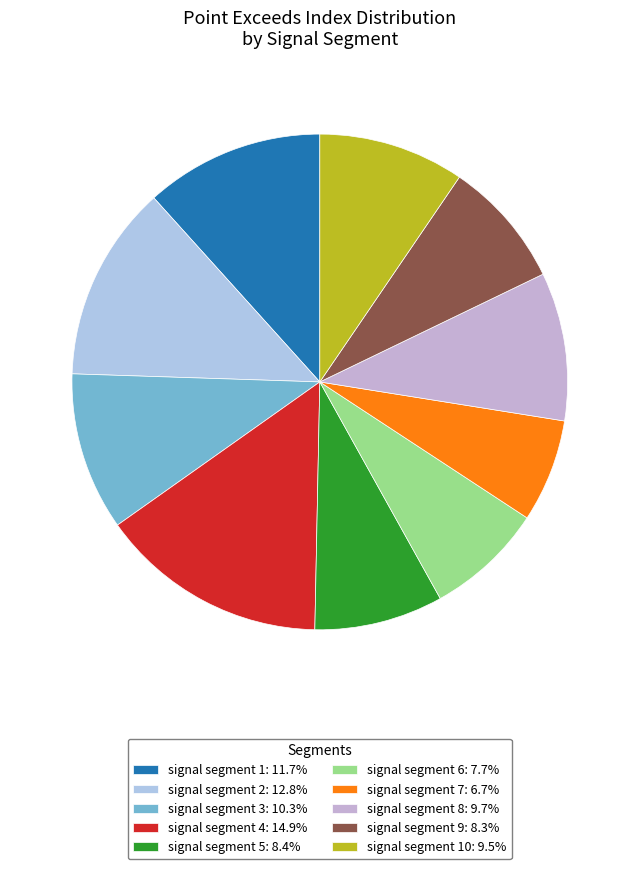

How many segments does this pie chart have?

10